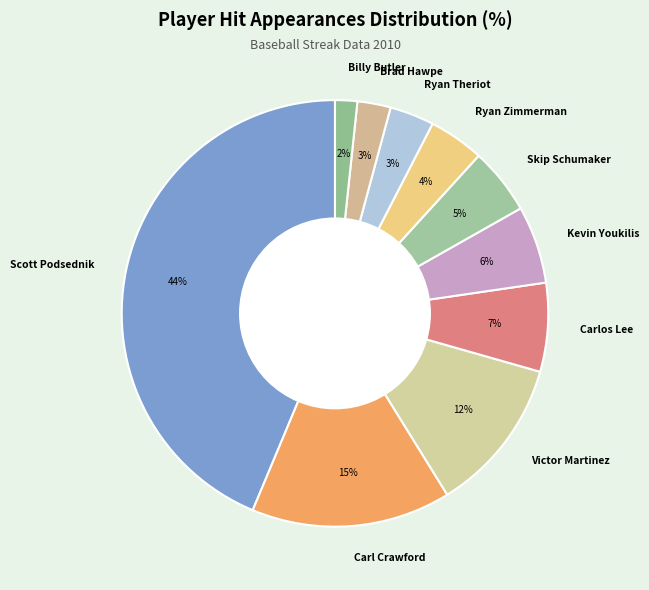

Count the number of slices in the pie.

10